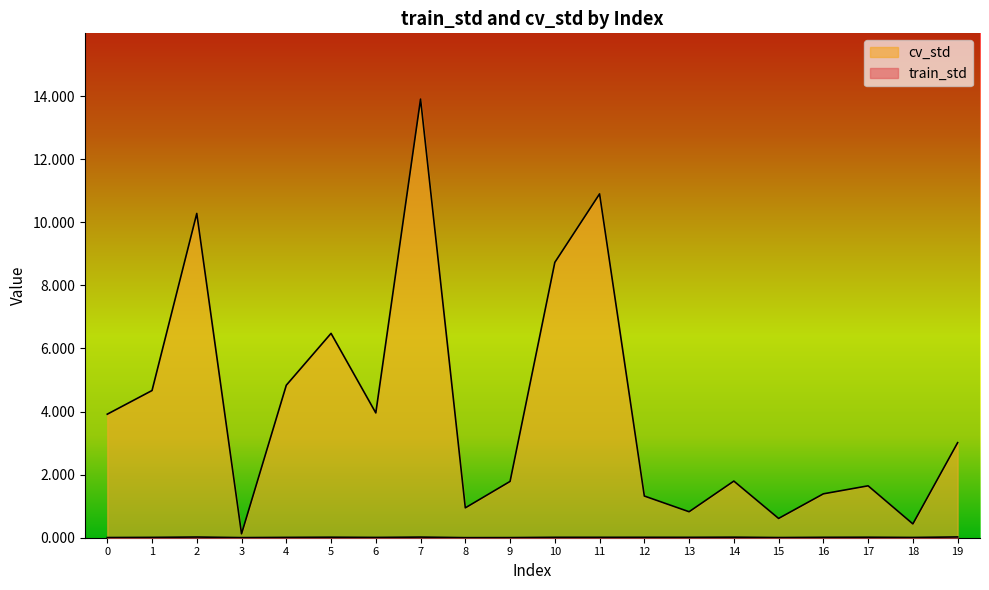

What is the spread (max minus min) of values at 10?

8.7